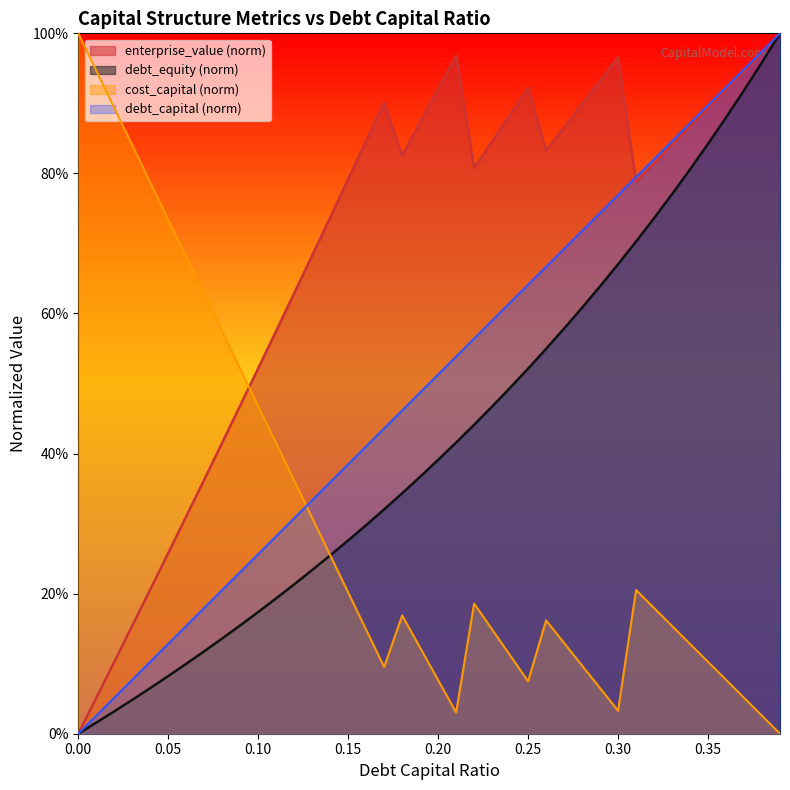

How many lines are shown in the chart?

4